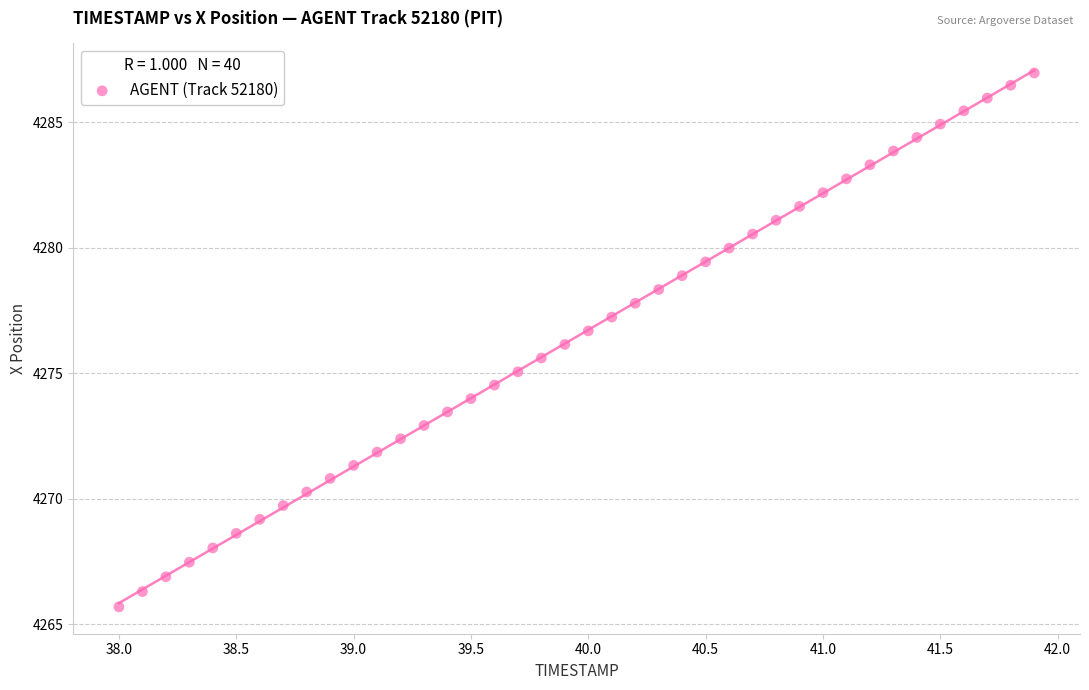

What is the range of X values (max minus min)?

3.9